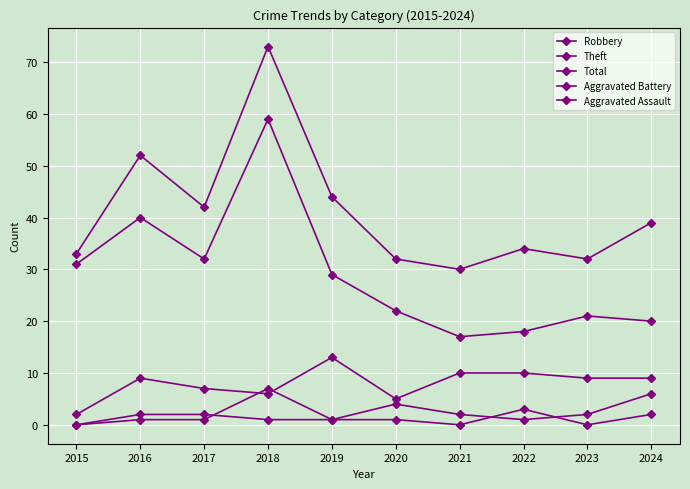

How many data points does each series have?

10